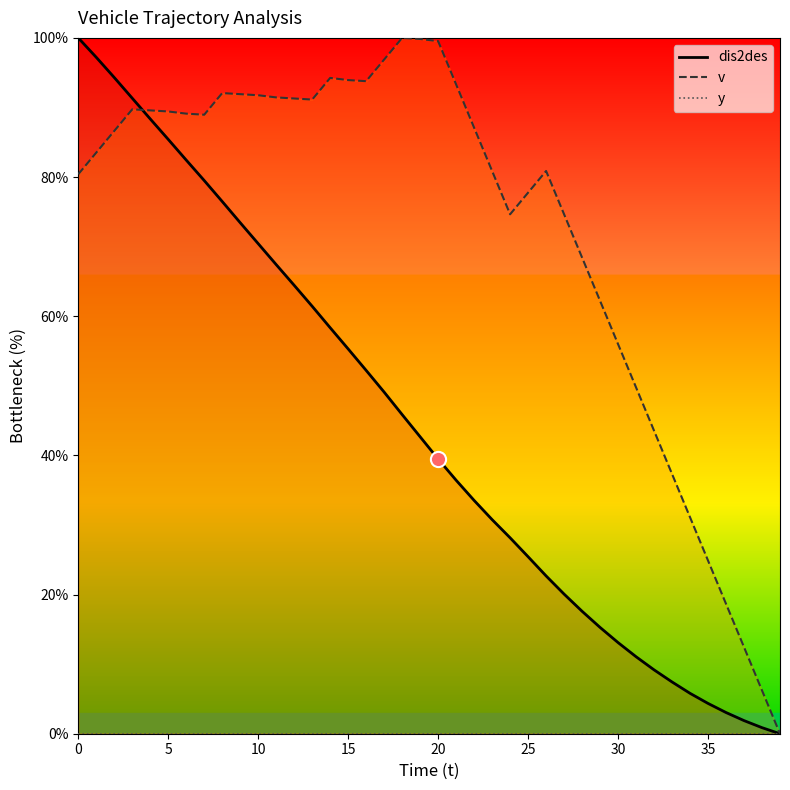

Which series has the largest total across all categories?

v